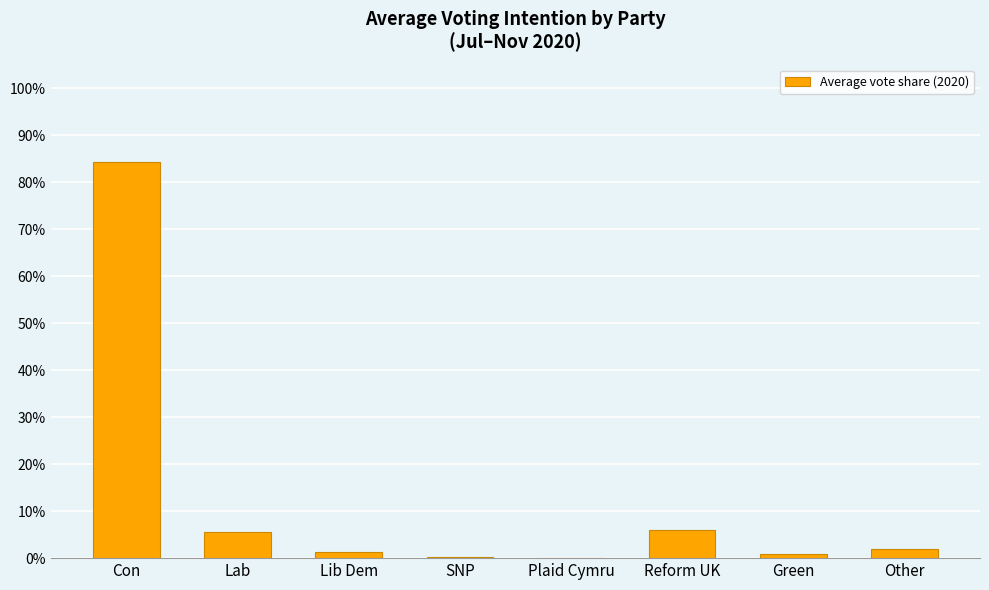

Are the bars horizontal?

No